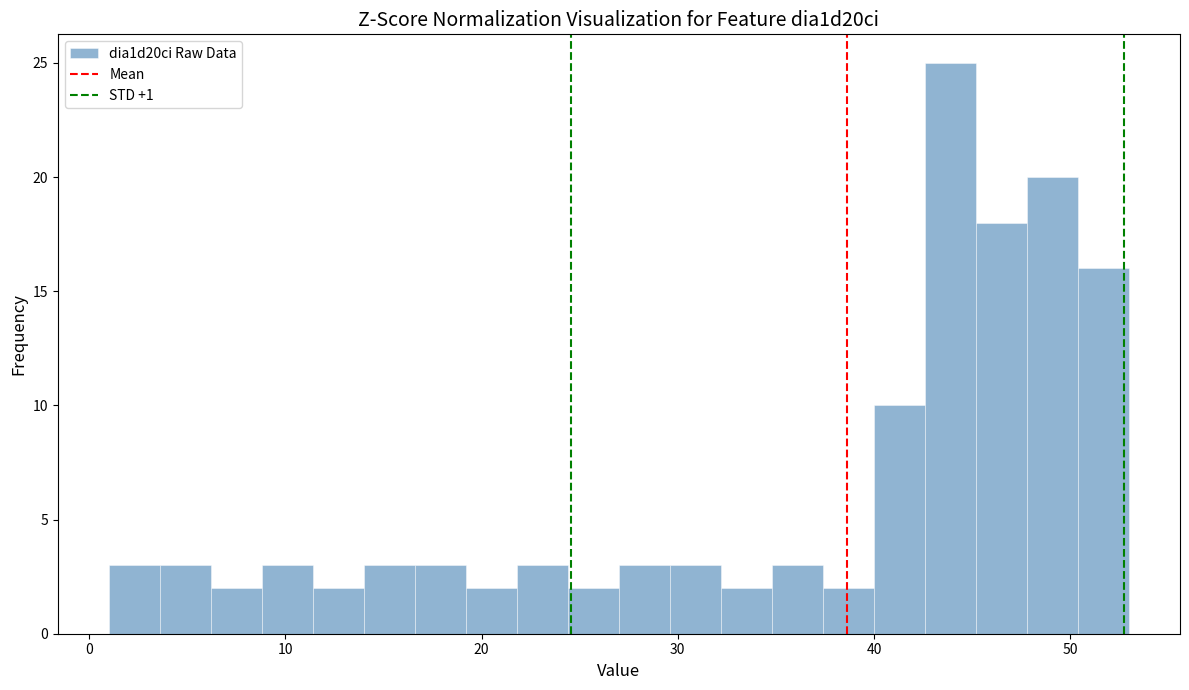

Around what value on the x-axis is the tallest bar? Give the approximate position of its centre, as read against the axis.

44